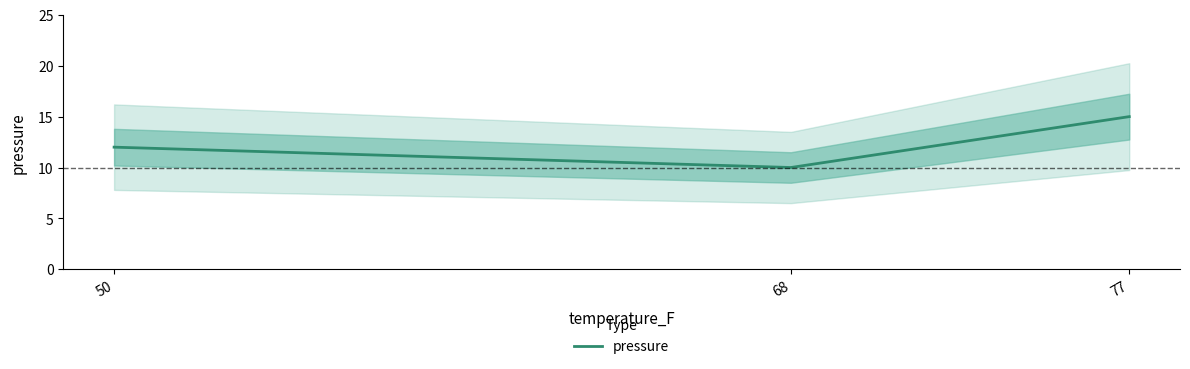

How many data points does each series have?

3